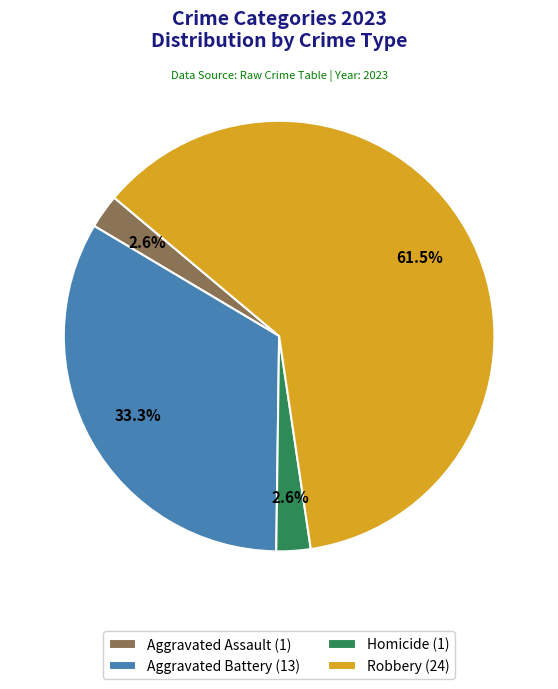

Is there any slice that represents more than half of the pie?

Yes